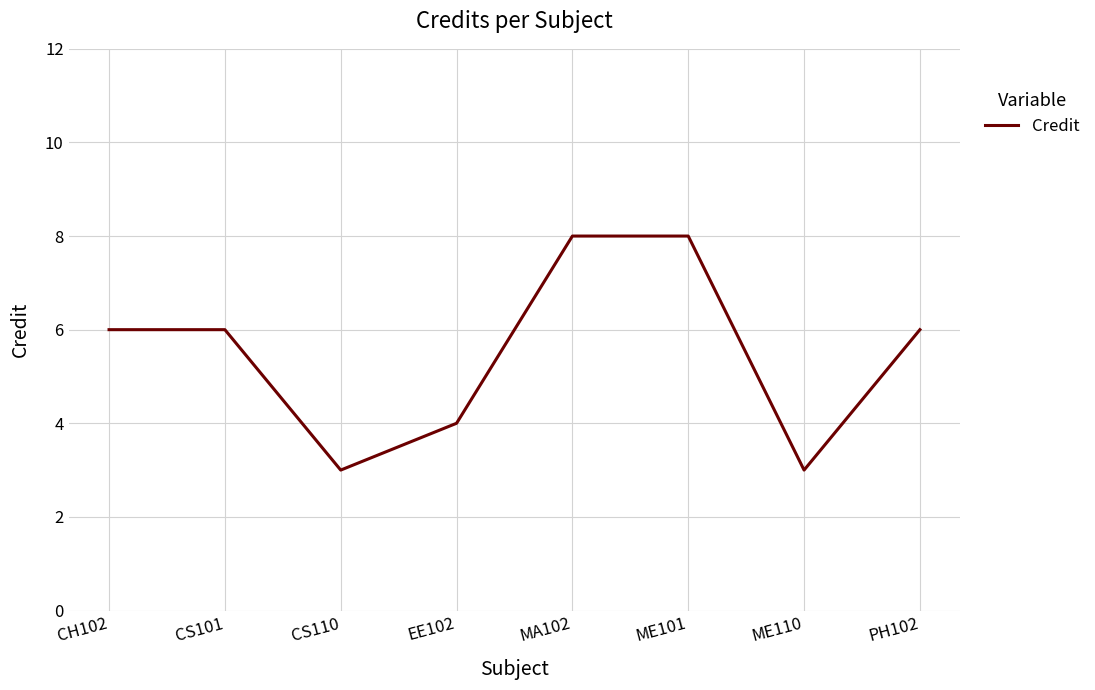

What value does the data have at ME101?

8